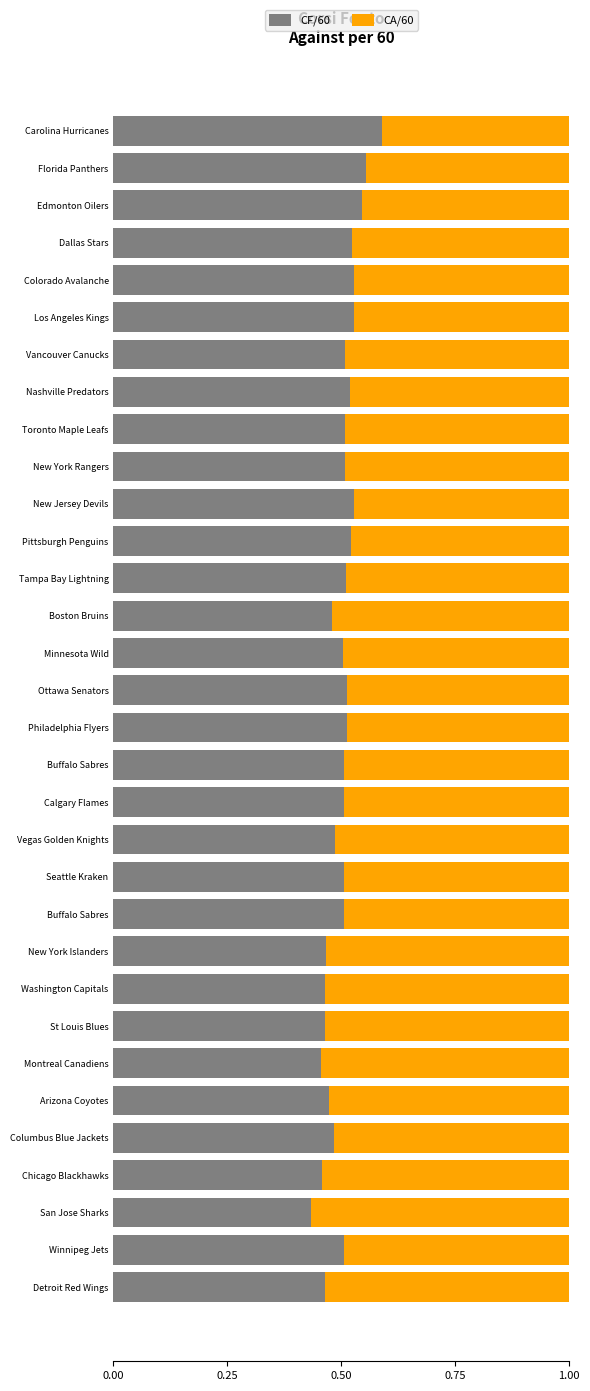

What is the difference between the second highest and second lowest values in the CA/60 series?

0.1